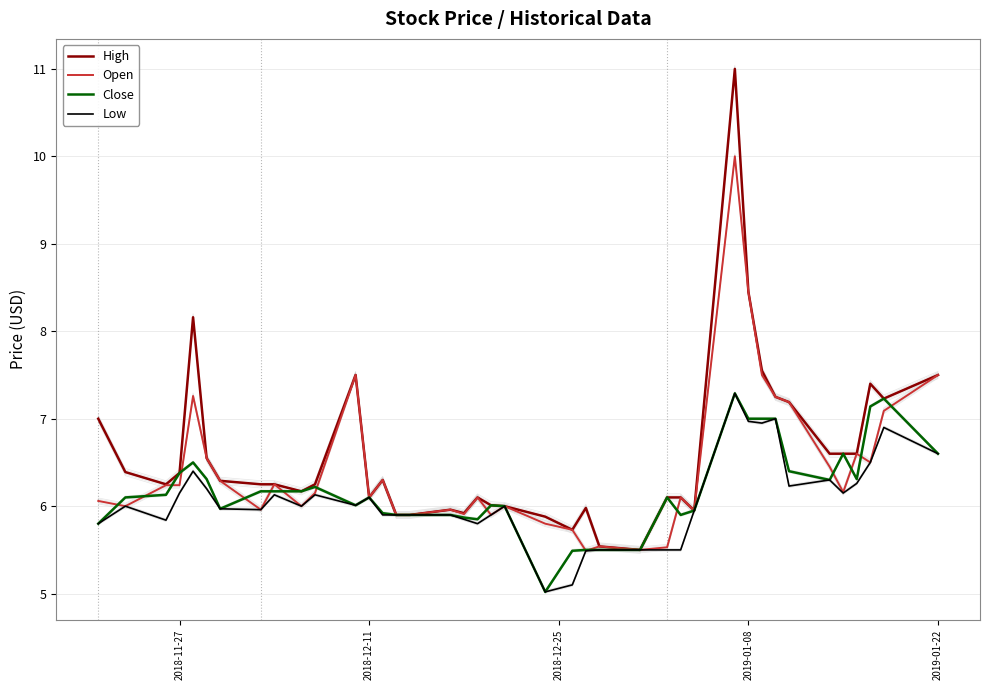

What is the sum of the High values at 30 and 17?

14.4